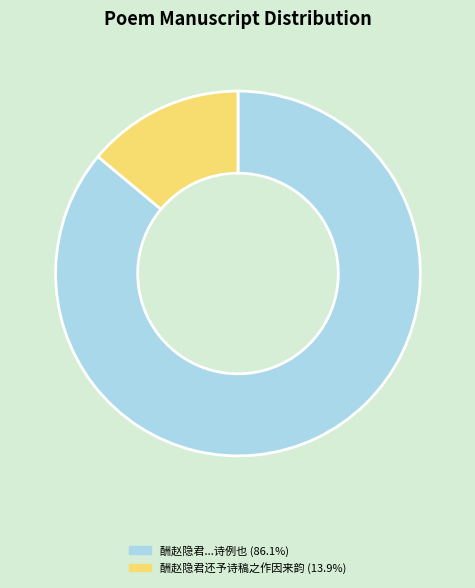

How many segments does this pie chart have?

2